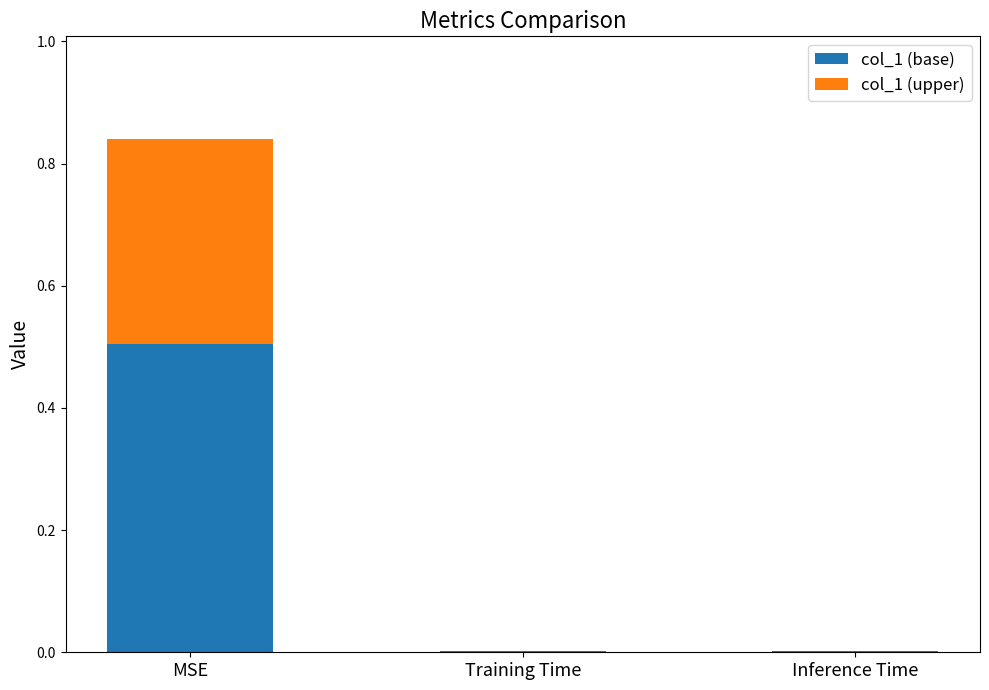

Is it true that col_1 (base) equals 0.0 at Training Time?

True